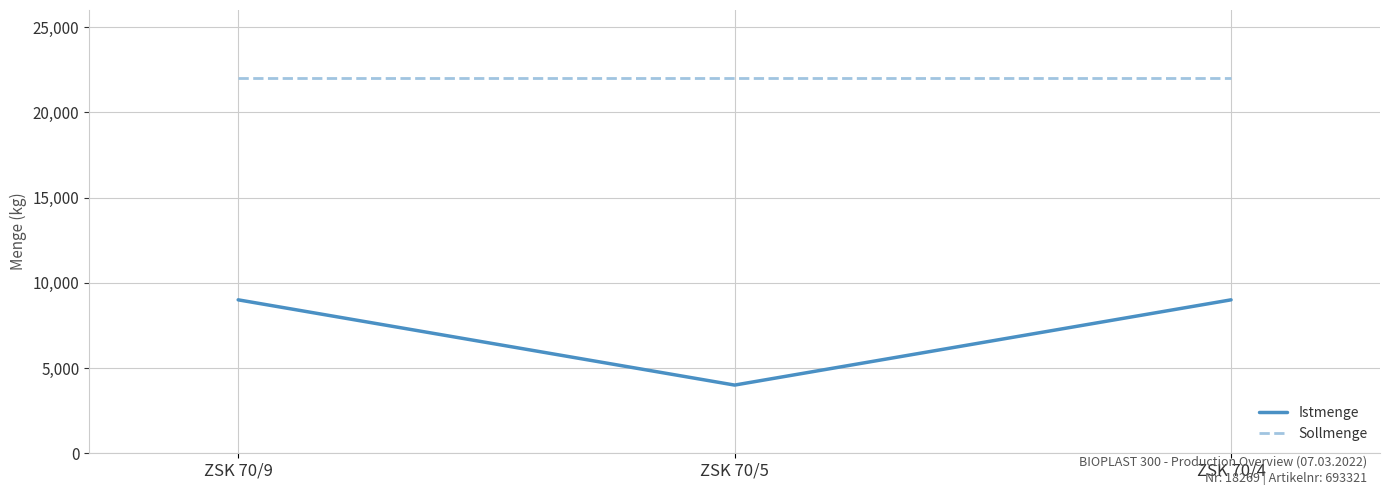

Reading left to right, list all the values displayed in this chart.

Istmenge: 9000	4000	9000
Sollmenge: 22000	22000	22000